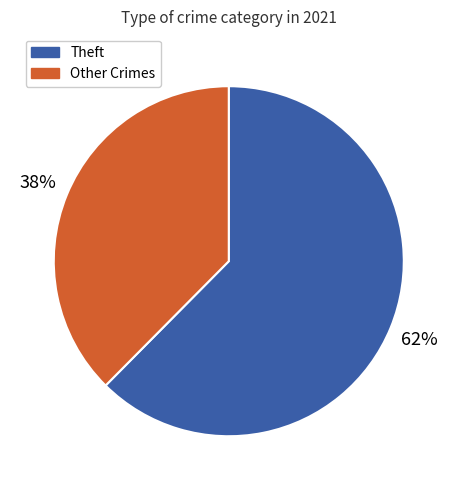

To the nearest percent, what is the average slice percentage?

50%